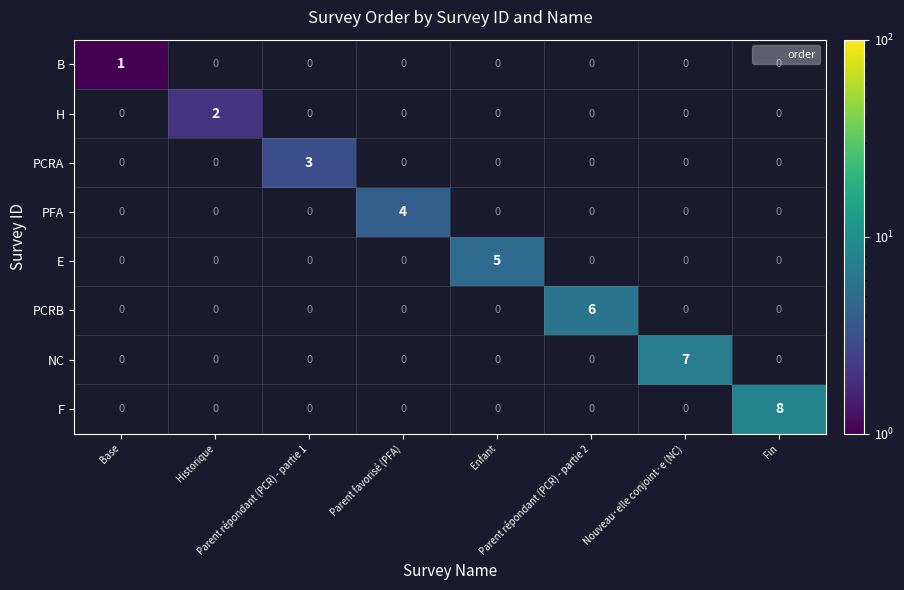

Rank the series by their average value, from lowest to highest.

B, H, PCRA, PFA, E, PCRB, NC, F